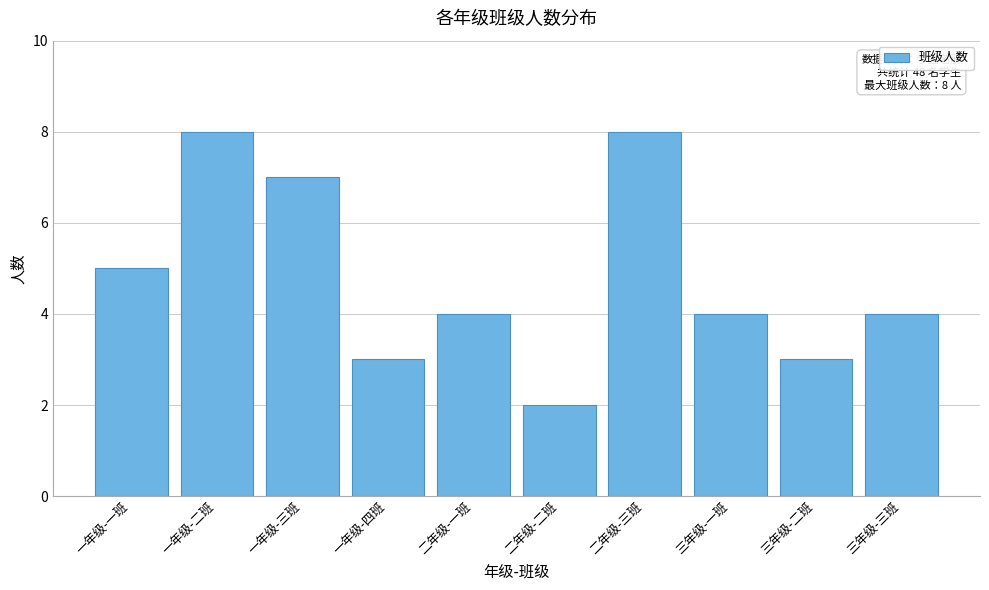

Reading left to right, list all the values displayed in this chart.

5	8	7	3	4	2	8	4	3	4